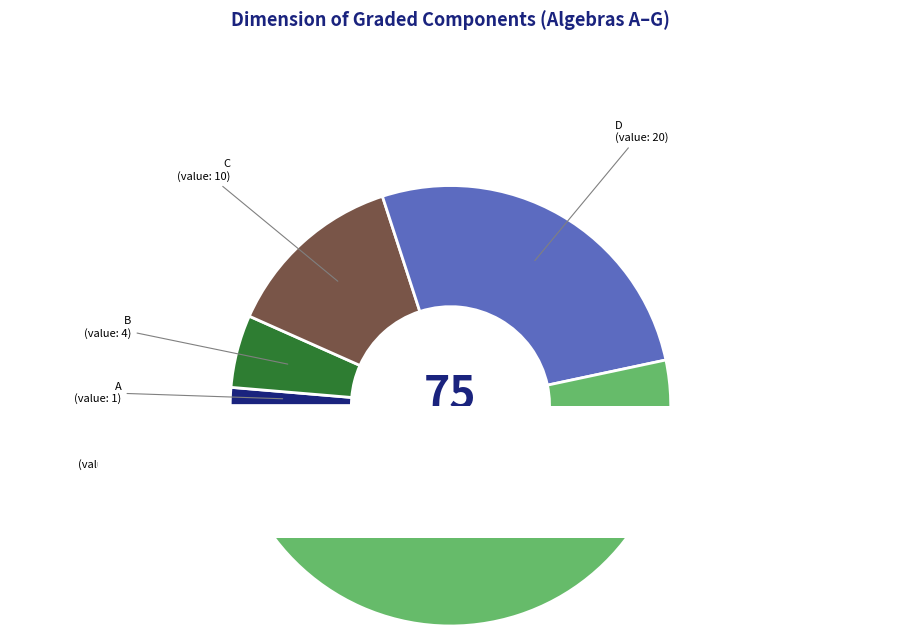

Is it true that G is 13% of the pie?

False